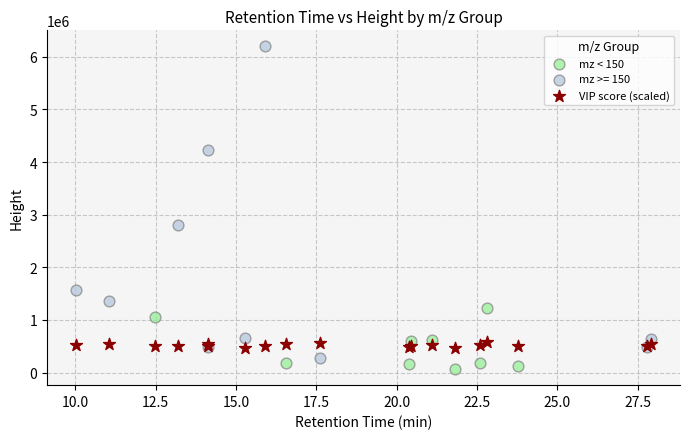

Which series has the widest spread of Y values?

mz >= 150